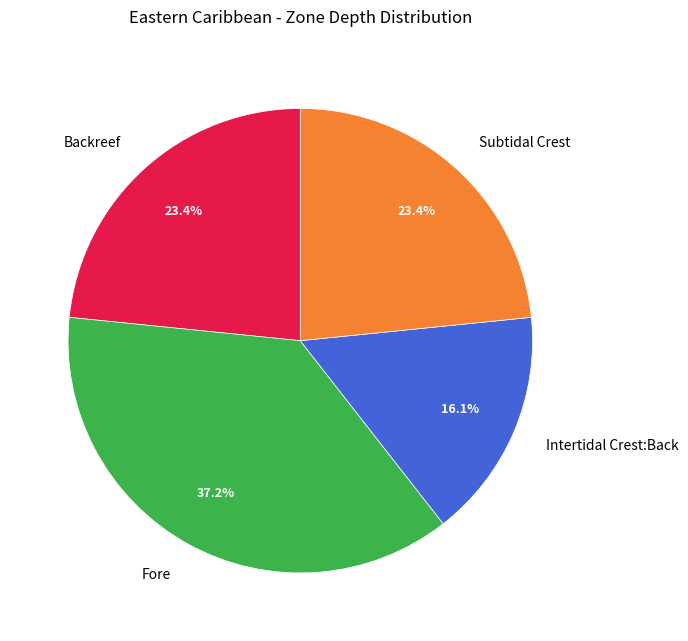

The Fore slice represents 49% of the pie. True or false?

False